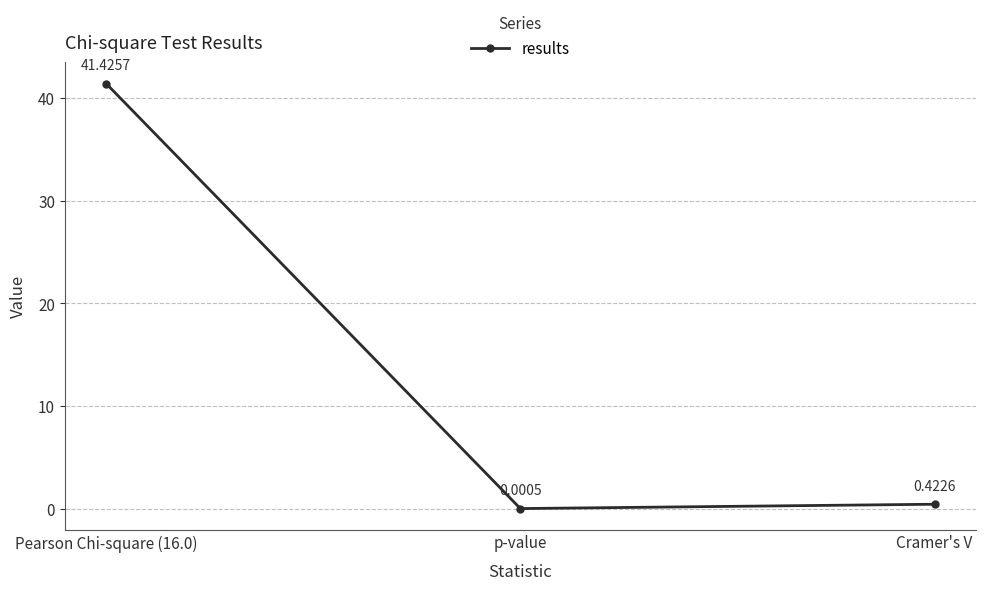

What is the sum of the values at Cramer's V and Pearson Chi-square (16.0)?

41.8